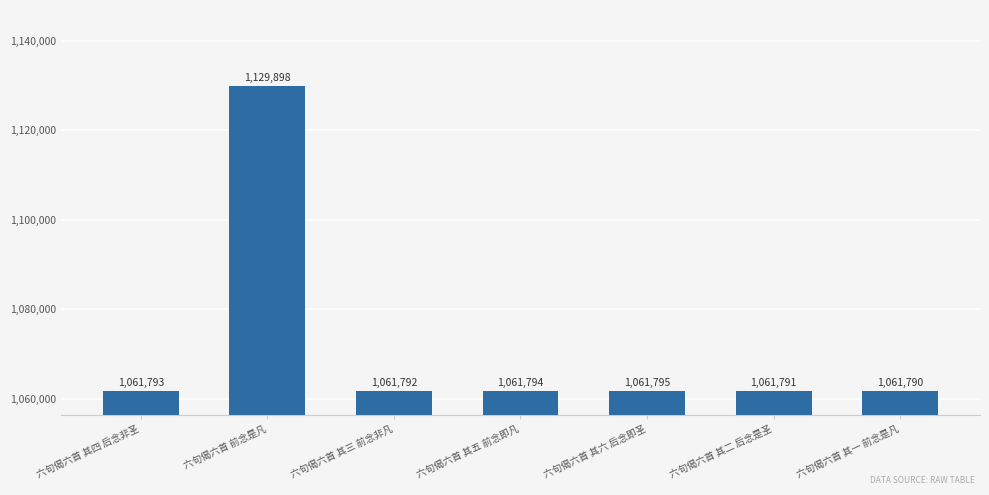

What is the sum of all values?

7500653